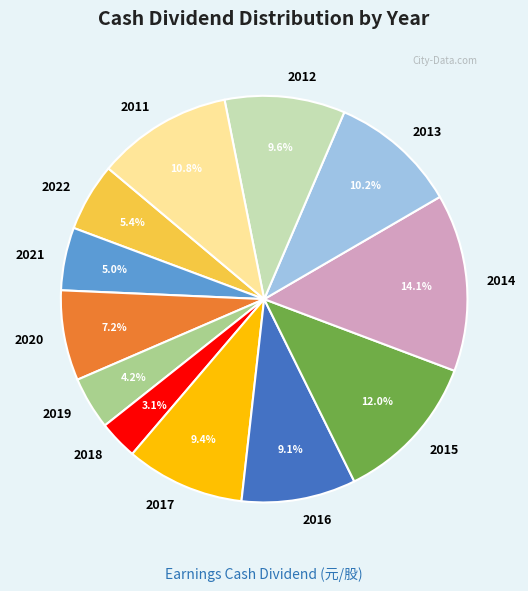

What is the smallest slice in the pie chart?

2018